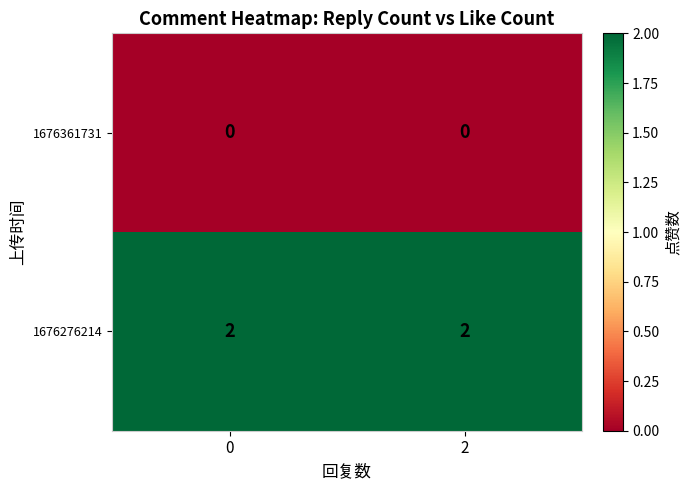

Rank the series by their average value, from highest to lowest.

1676276214, 1676361731